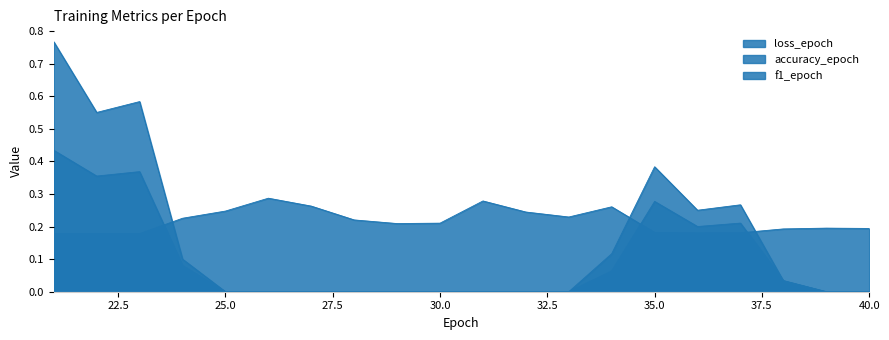

How many loss_epoch values are between 0 and 1?

20